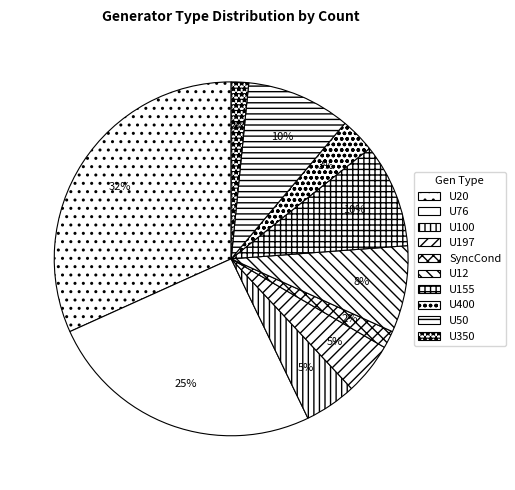

To the nearest percent, what is the difference between the largest and smallest slice percentages?

30%